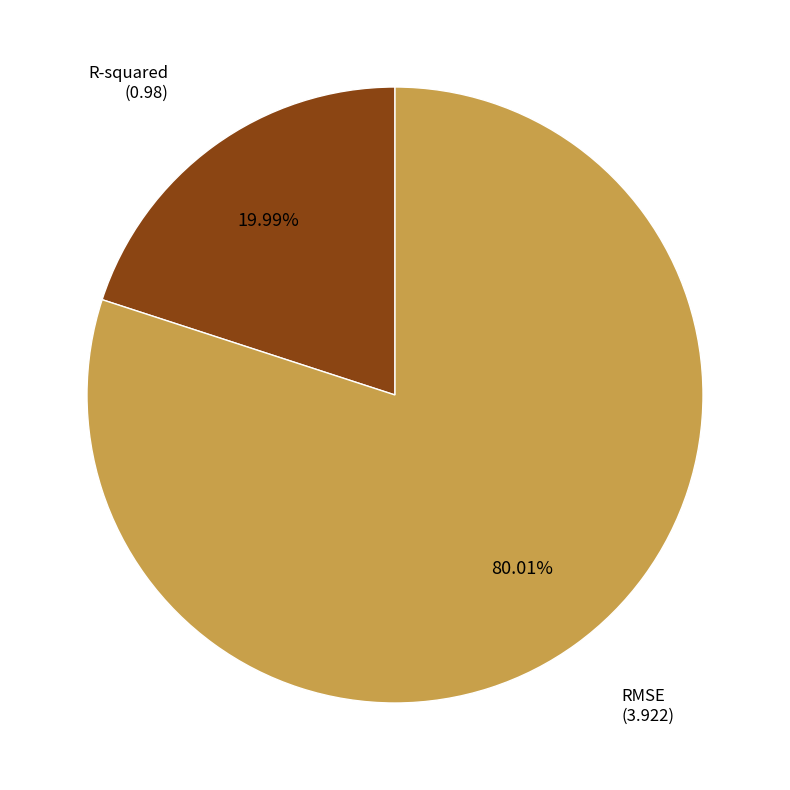

To the nearest percent, what is the difference between the largest and smallest slice percentages?

60%